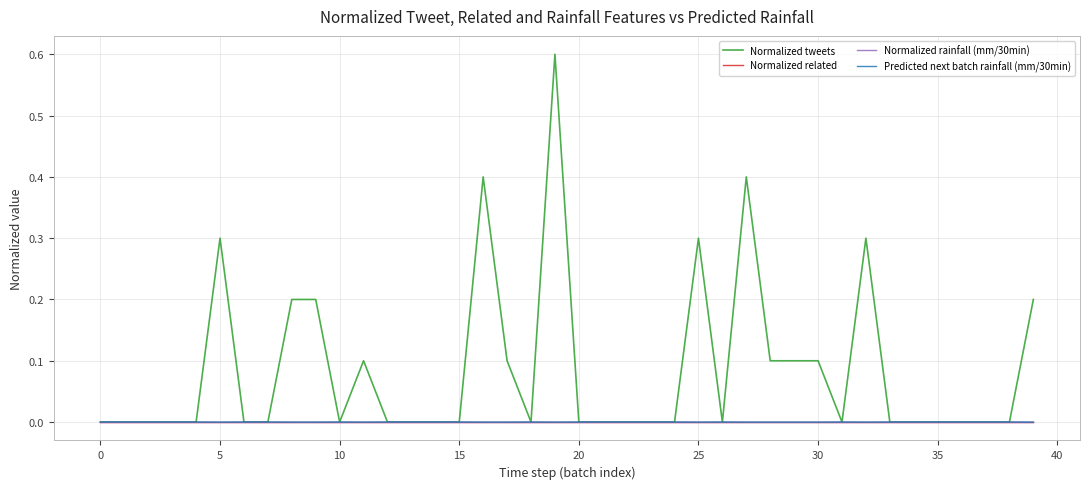

Does the chart display data point markers on the line(s)?

No